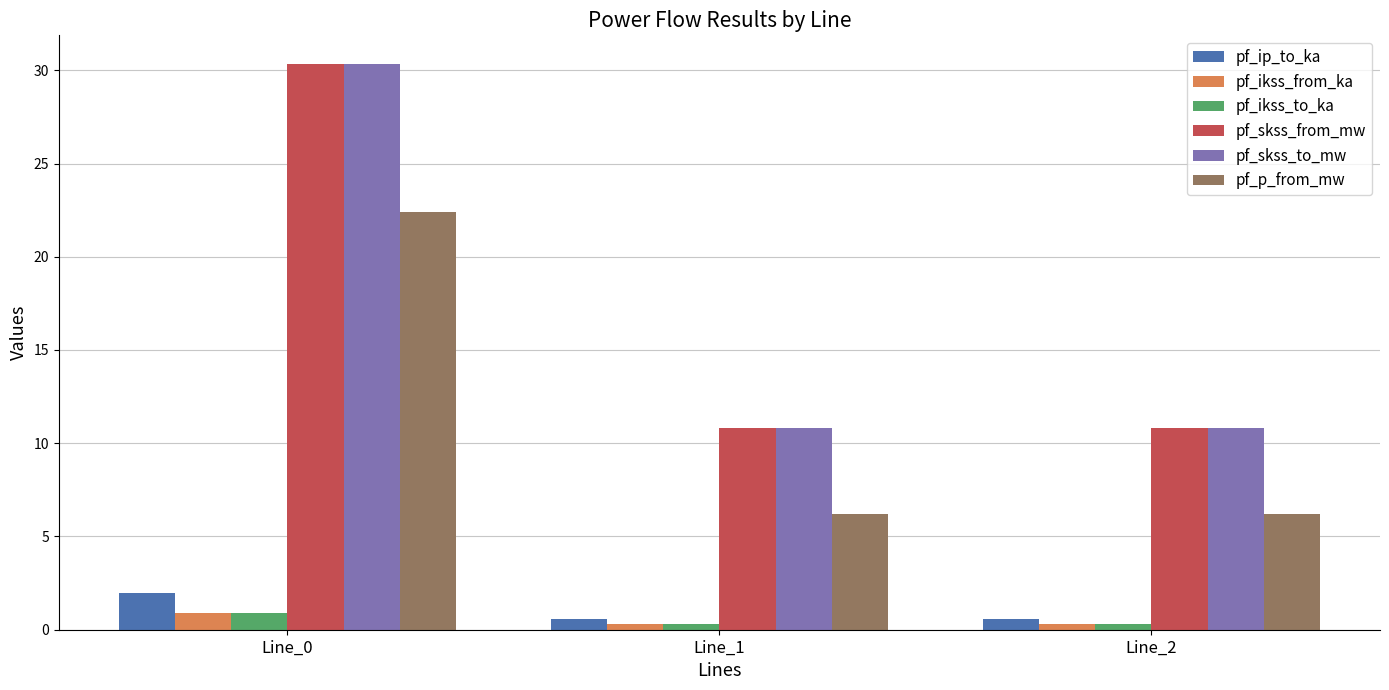

What is the sum of all pf_skss_from_mw values?

51.9